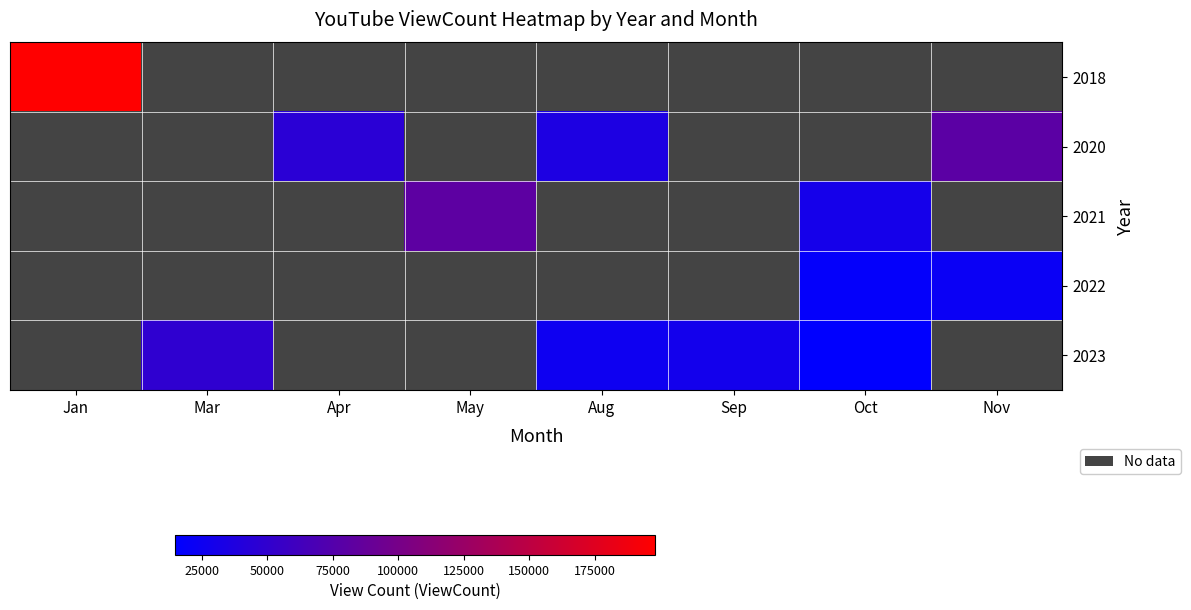

What is the approximate value of 2020 at Apr?

45076.0